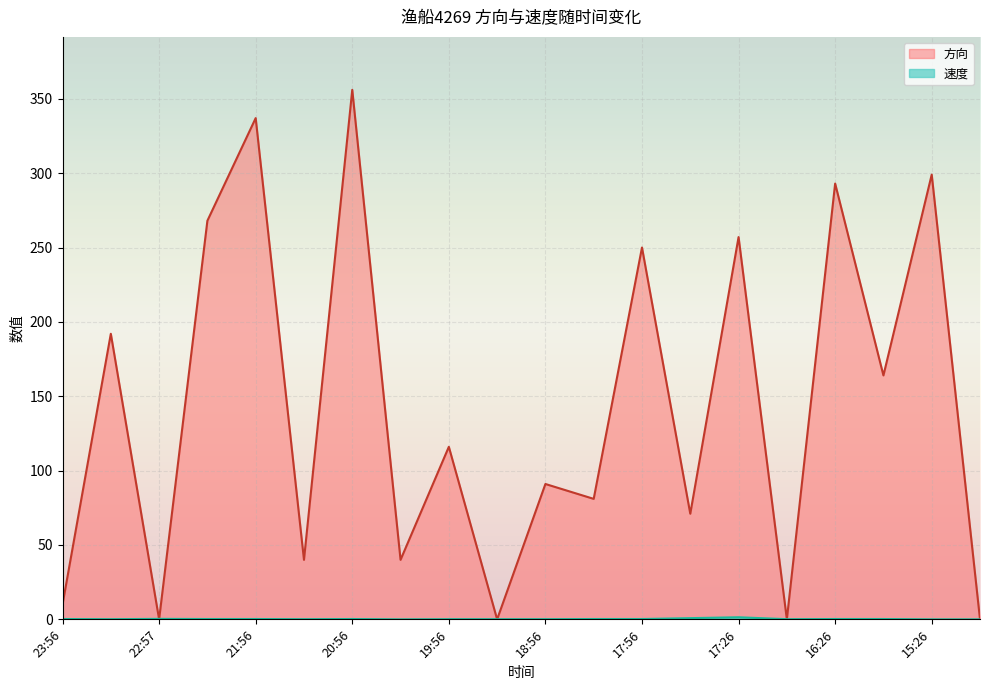

What is the difference between the highest and lowest values at 18:26?

80.8